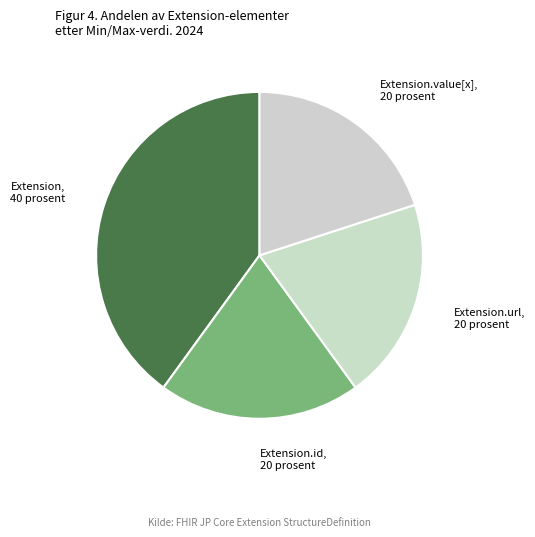

Is there a majority slice in this chart?

No